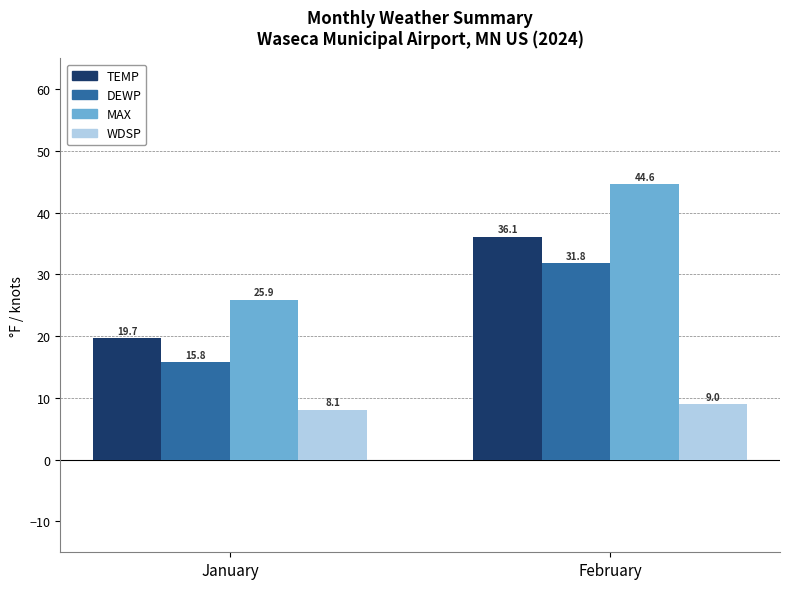

What are all the series names shown in the legend?

TEMP, DEWP, MAX, WDSP